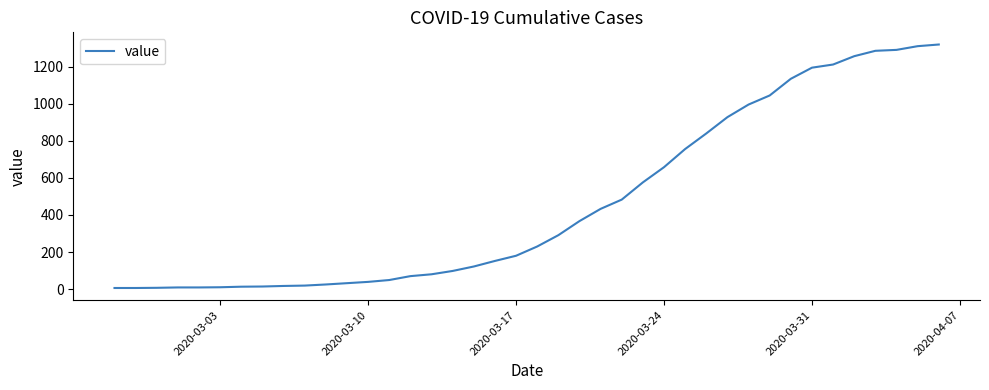

How many lines are shown in the chart?

1